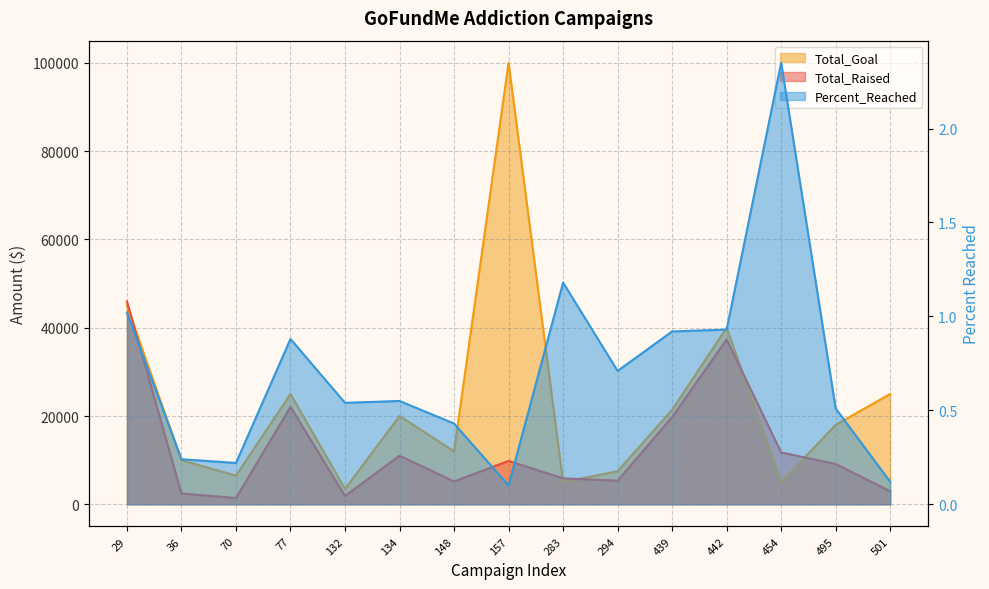

Rank the series at 501 from highest to lowest value.

Total_Goal, Total_Raised, Percent_Reached